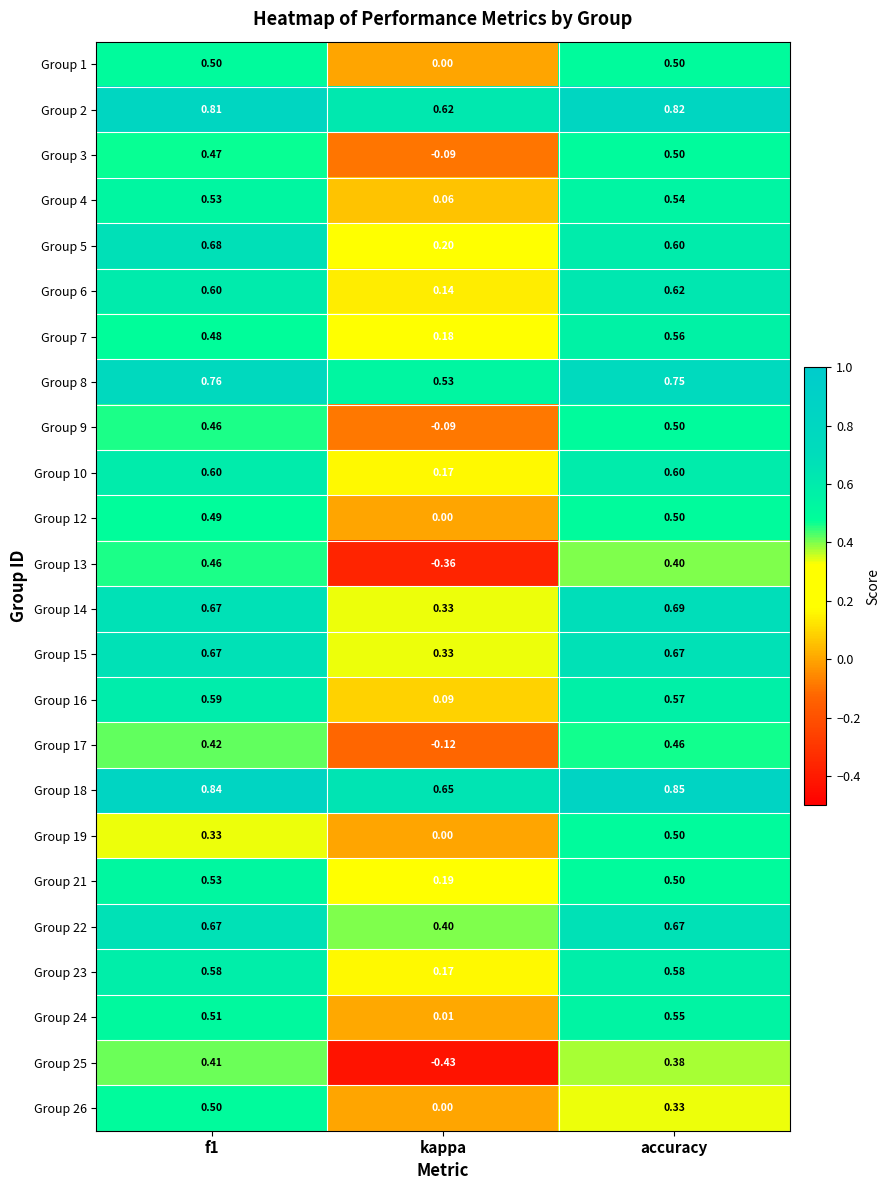

Between kappa and accuracy, which series saw the biggest shift?

Group 25